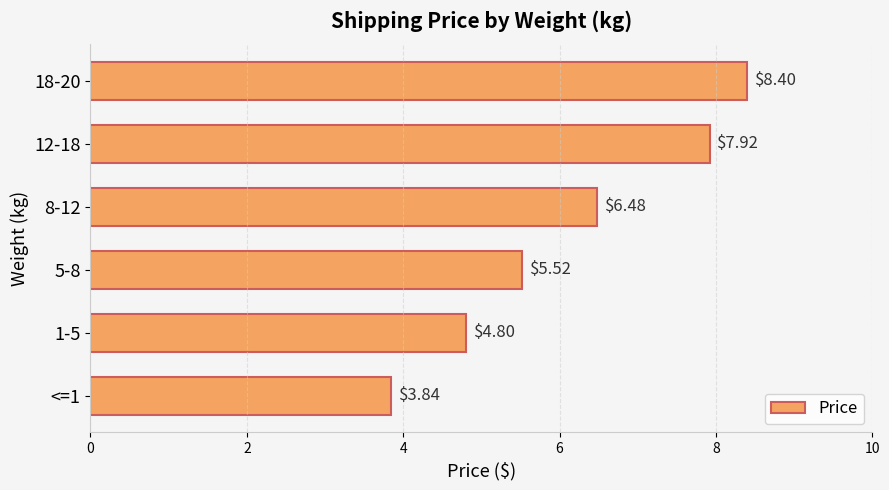

Approximately how many times larger is the value at 12-18 compared to 5-8?

1.4